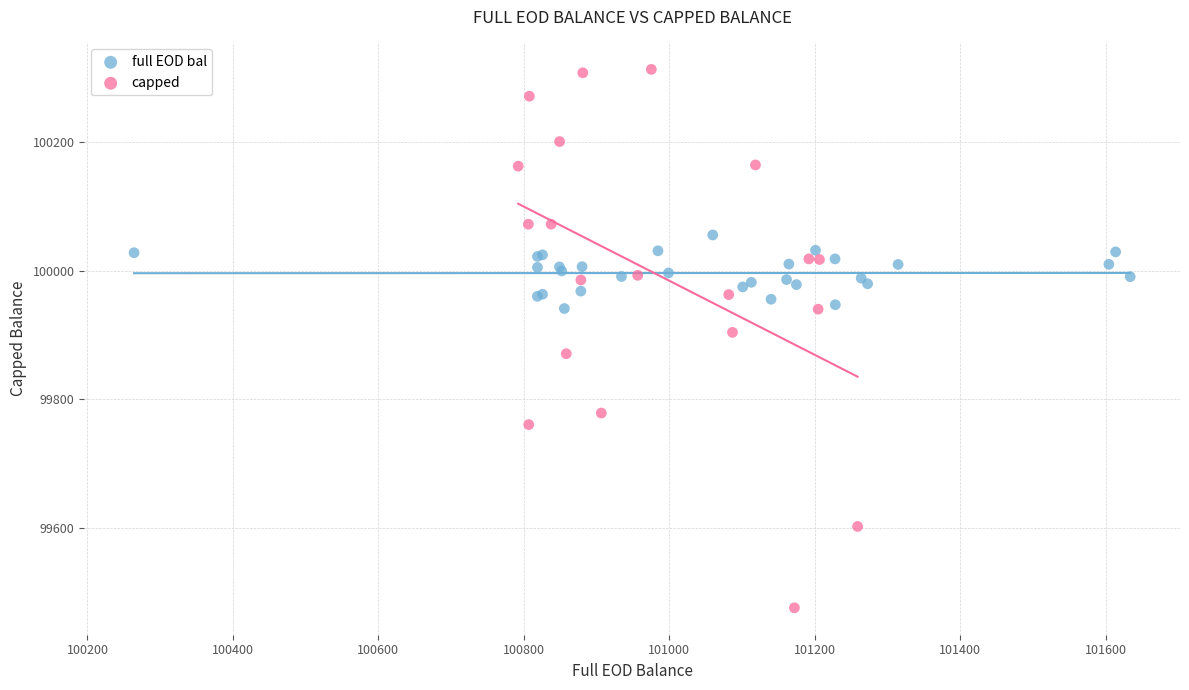

Which series contains the highest Y value?

capped